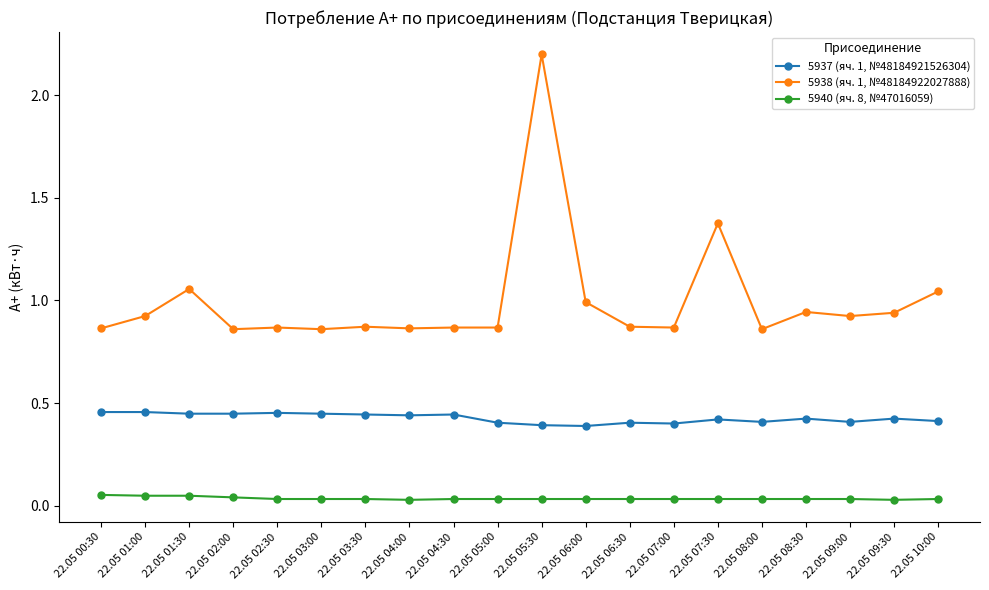

What is the label of the 1st point from the right?

22.05 10:00